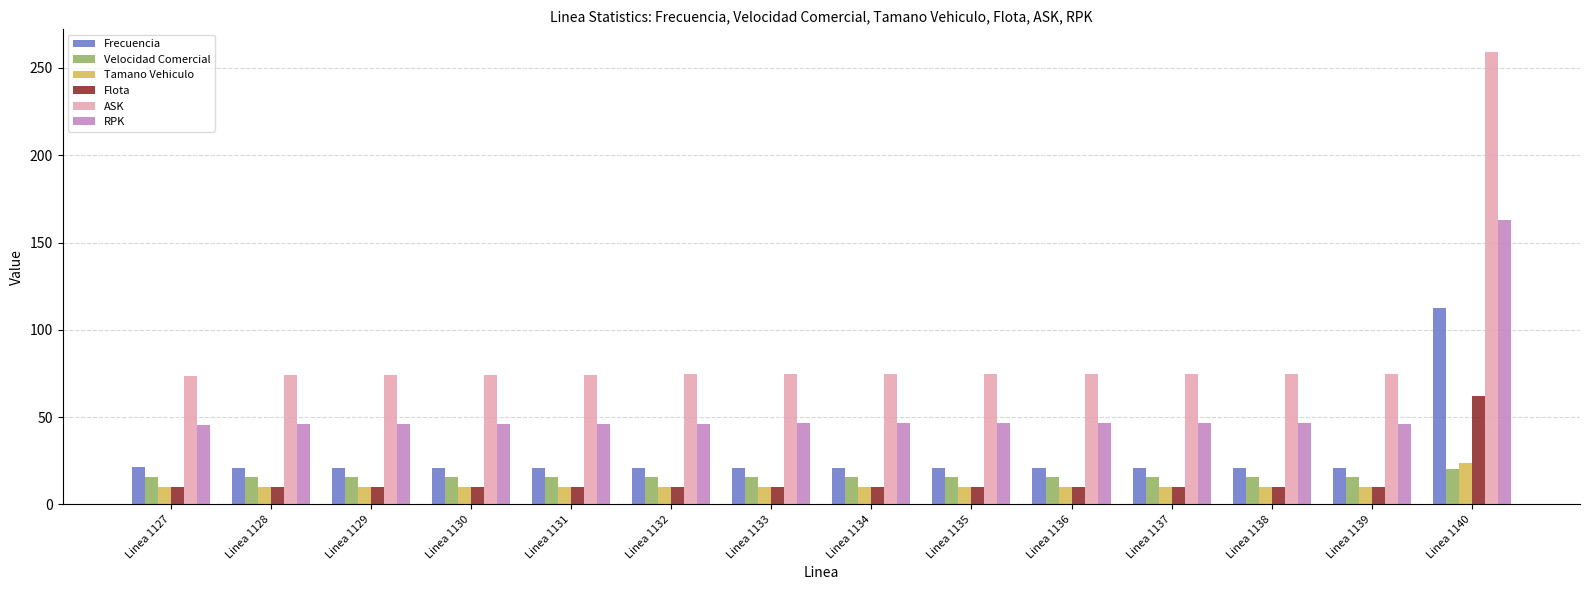

Is it true that ASK equals 29.0 at Linea 1134?

False